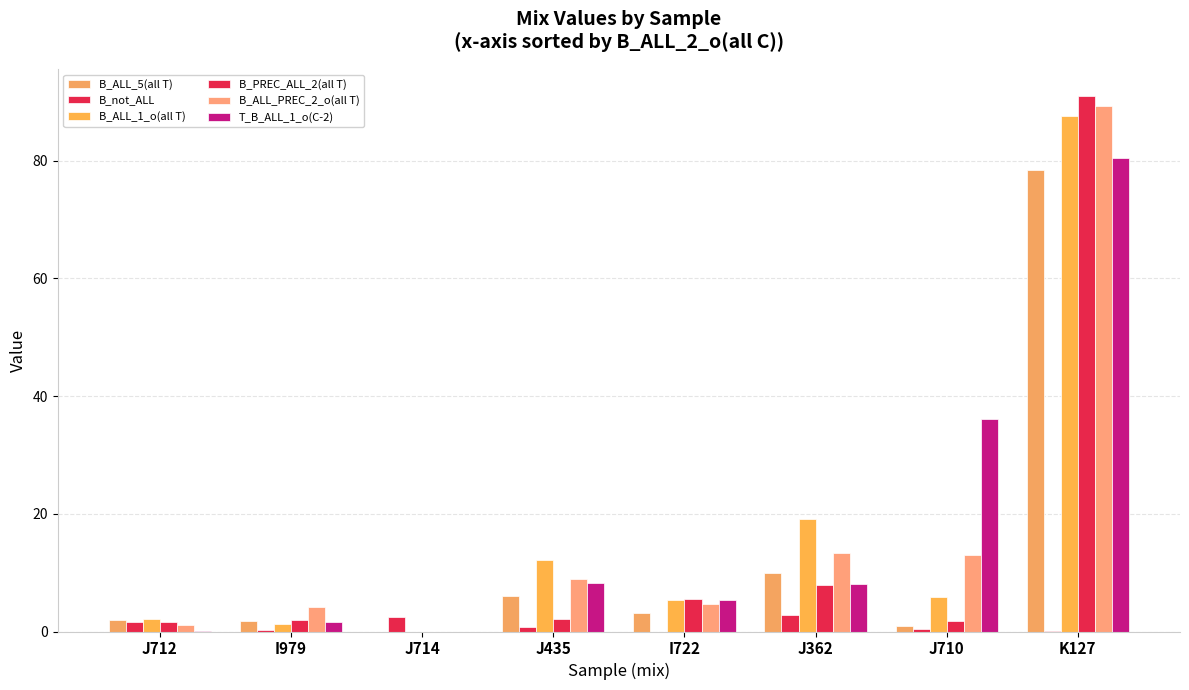

Rank the series at J714 from highest to lowest value.

B_not_ALL, B_ALL_5(all T), B_ALL_1_o(all T), B_PREC_ALL_2(all T), B_ALL_PREC_2_o(all T), T_B_ALL_1_o(C-2)